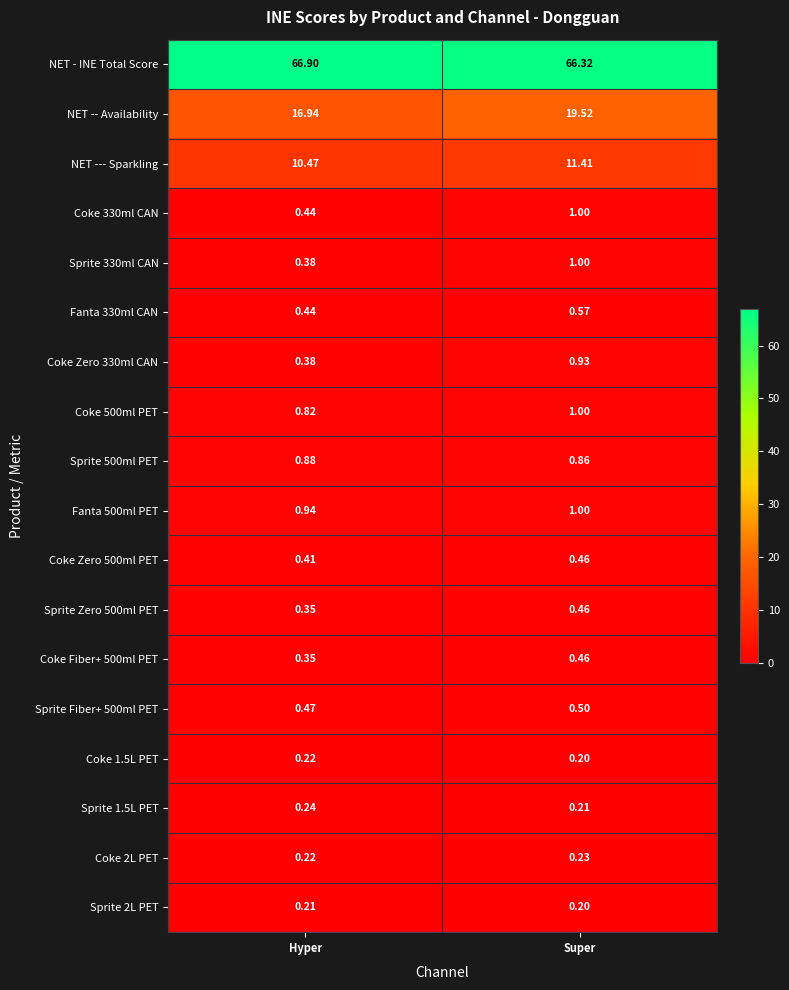

At which category does the chart reach its minimum across all series?

Super